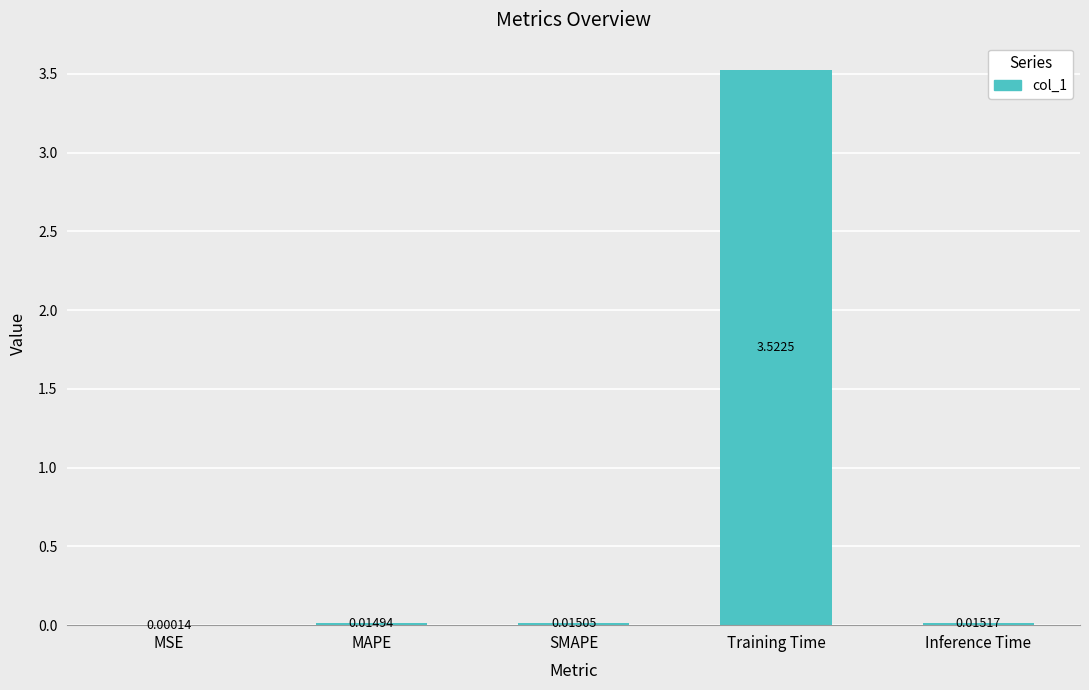

Where is the data nearest to the value 1?

Inference Time